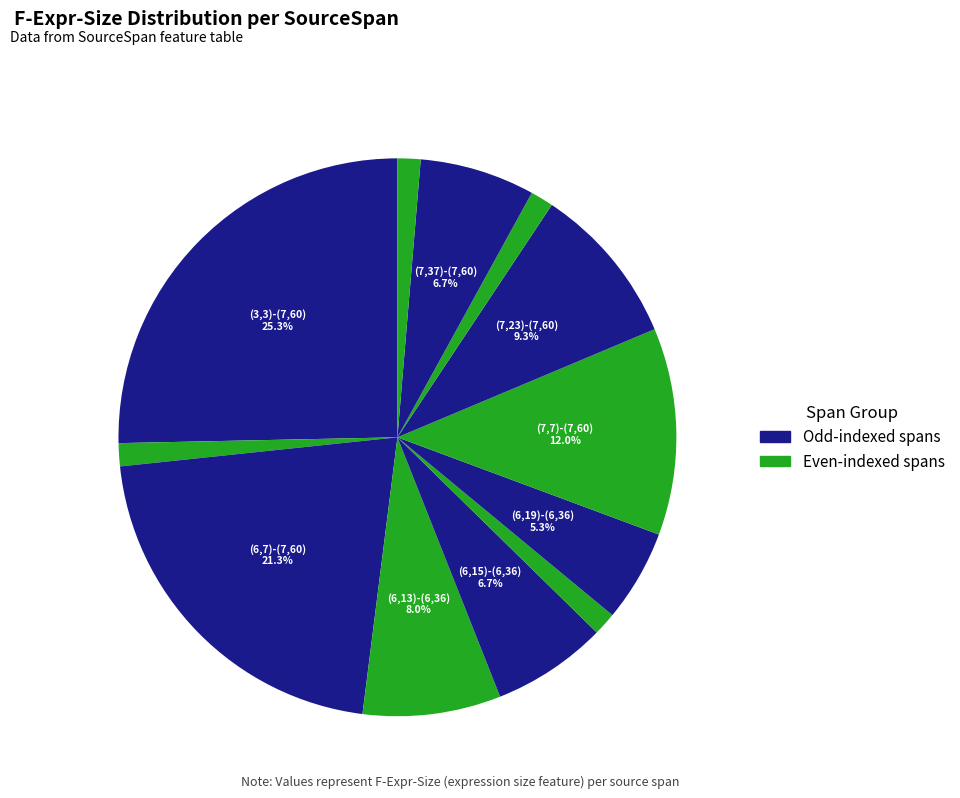

Rank the categories by value from lowest to highest.

(4,11)-(4,13), (6,19)-(6,30), (7,37)-(7,51), (7,52)-(7,53), (6,19)-(6,36), (6,15)-(6,36), (7,37)-(7,60), (6,13)-(6,36), (7,23)-(7,60), (7,7)-(7,60), (6,7)-(7,60), (3,3)-(7,60)